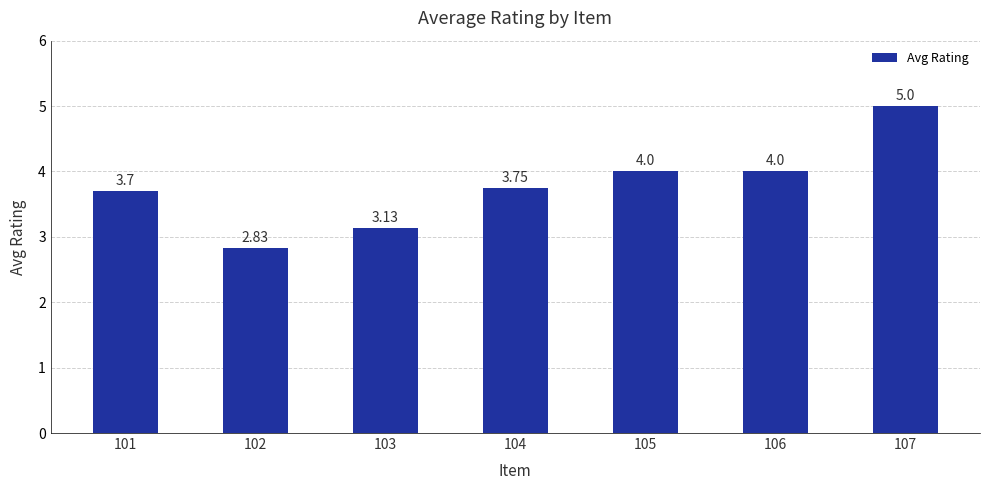

Between 104 and 103, which is larger?

104